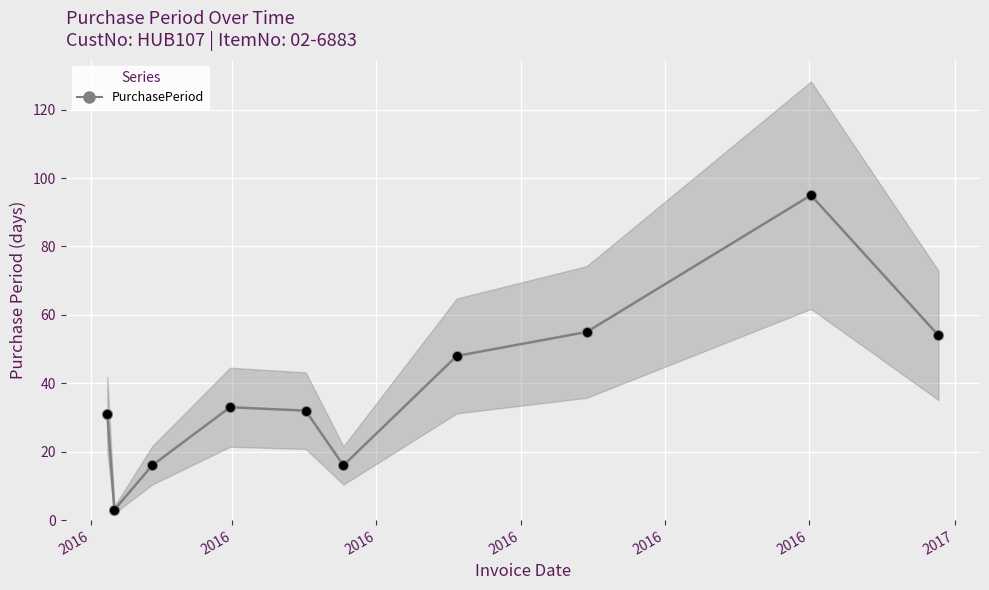

What is the ratio of the value at 2016 to the value at 2016?

11.0